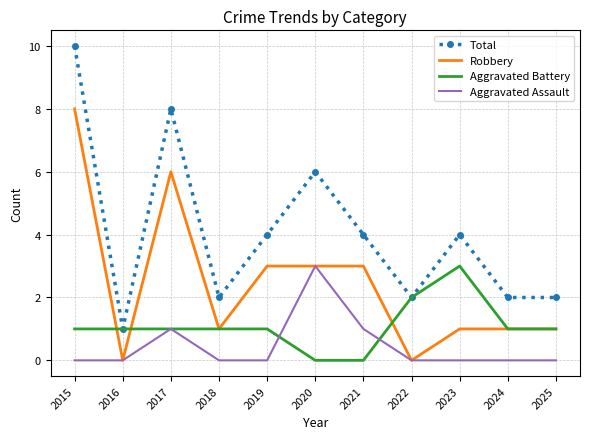

Rank the series at 2021 from highest to lowest value.

Total, Robbery, Aggravated Assault, Aggravated Battery